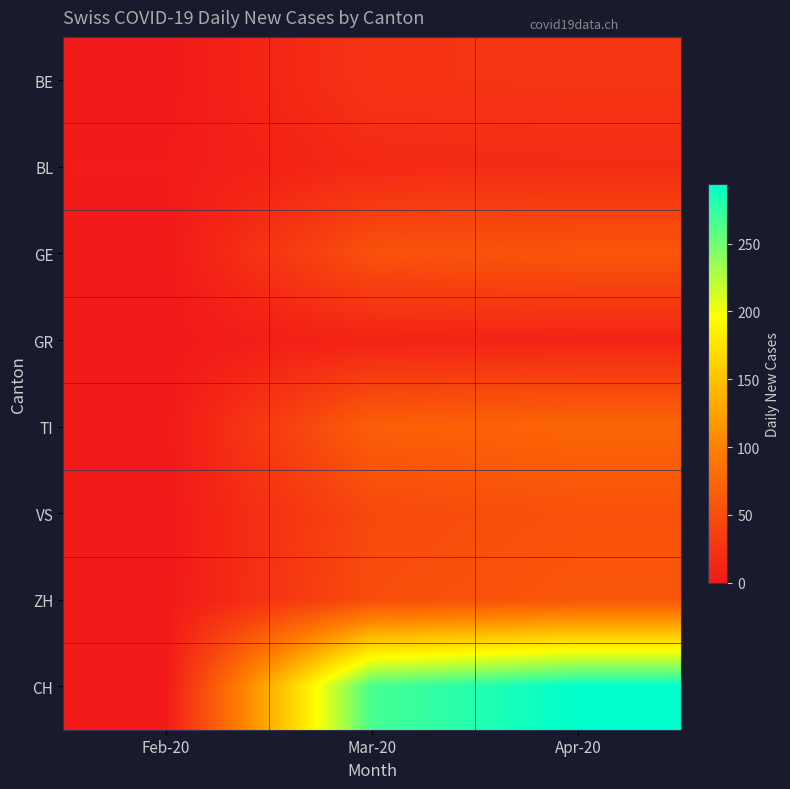

At which category does the chart reach its peak across all series?

Apr-20